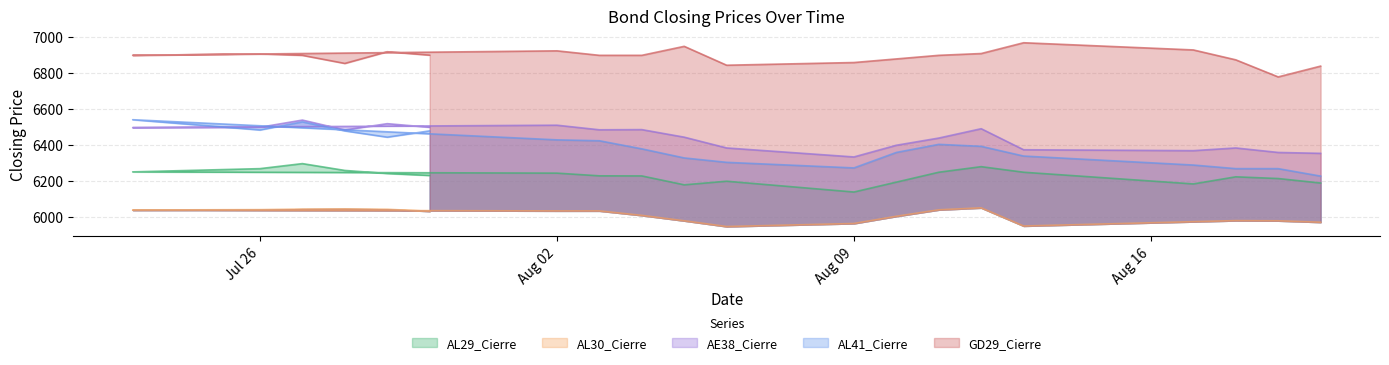

What are all the series names shown in the legend?

AL29_Cierre, AL30_Cierre, AE38_Cierre, AL41_Cierre, GD29_Cierre